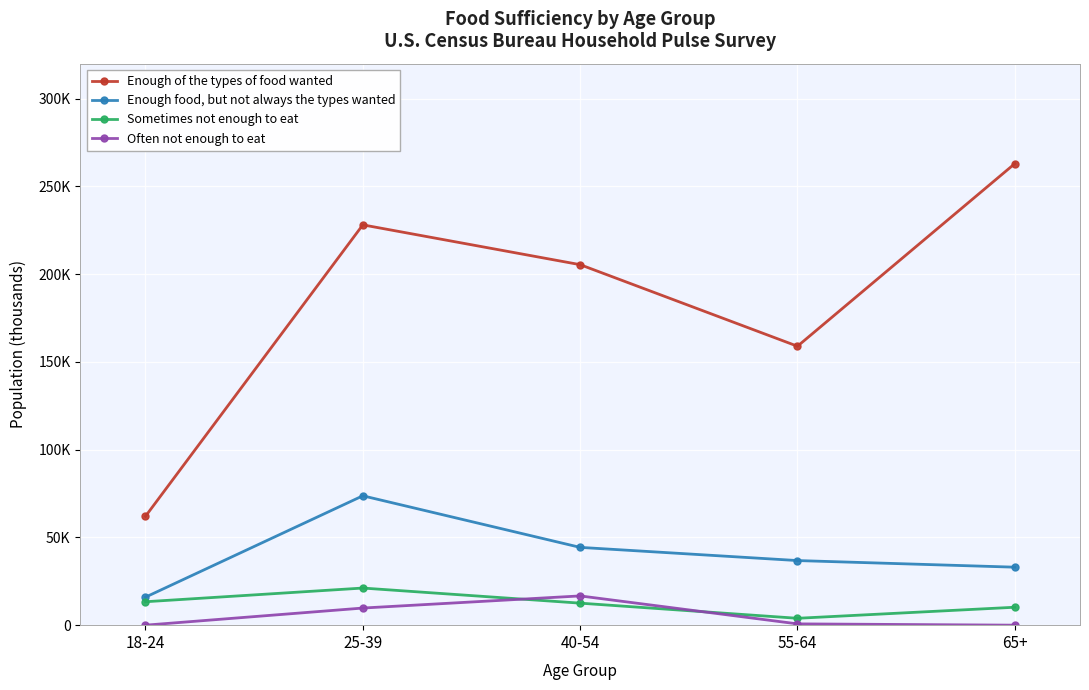

Is this an area chart (filled region under the line)?

No